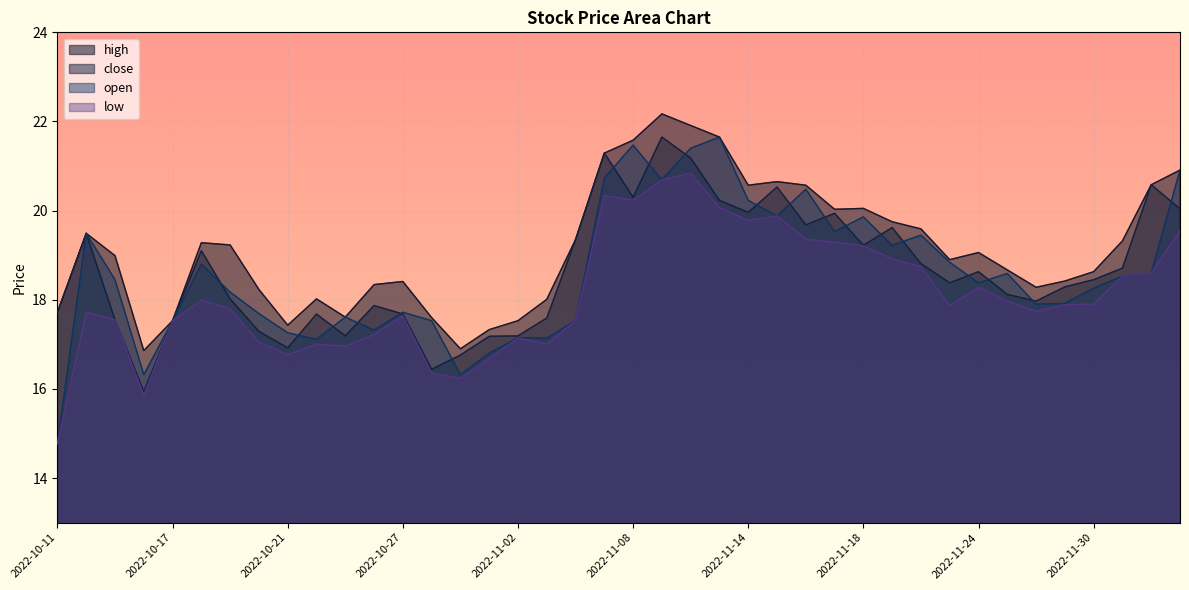

What is the sum of the high values at 2022-11-07 and 2022-11-25?

40.0